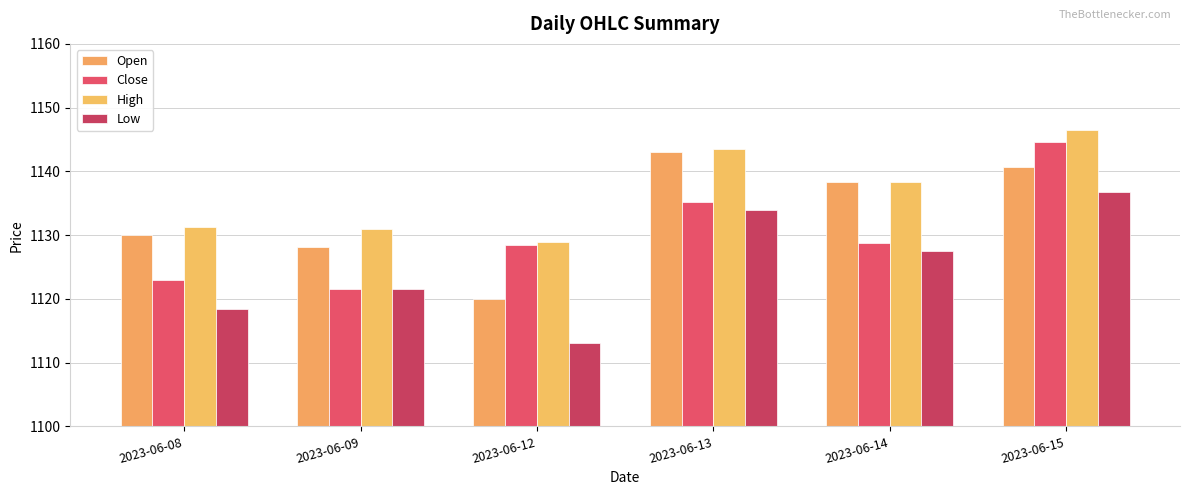

What is the maximum value for Low?

1136.7